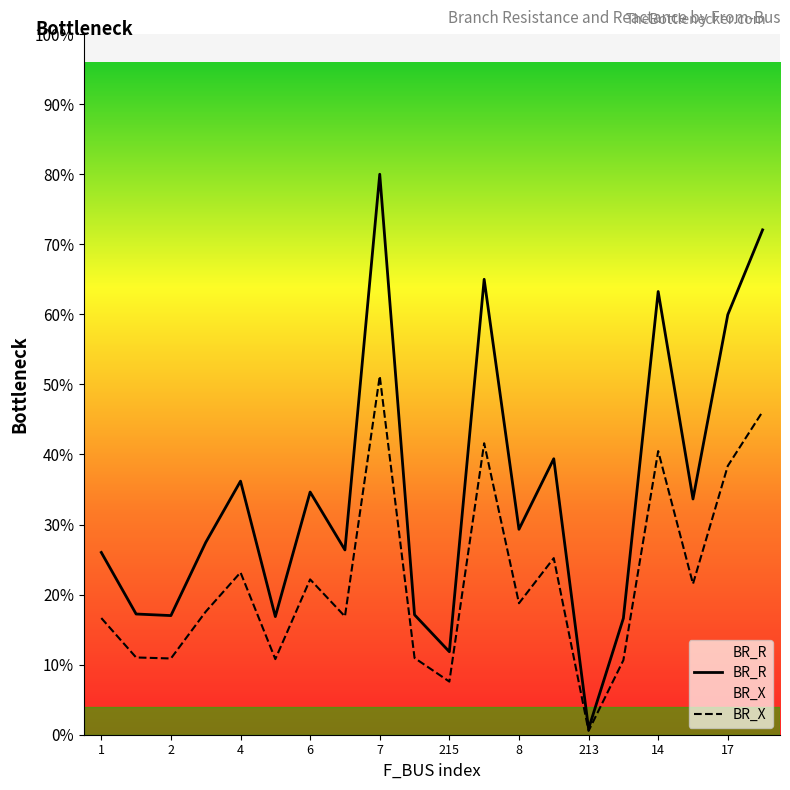

True or false: BR_X and BR_R cross at least once.

False